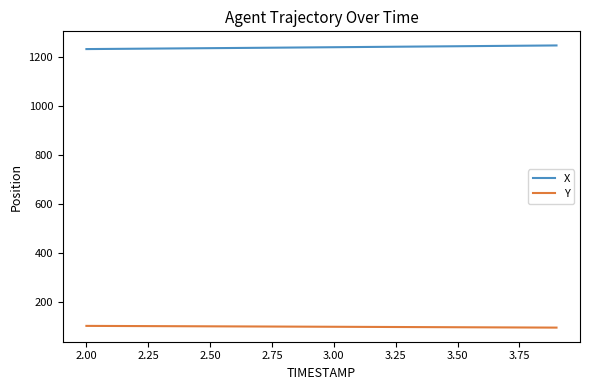

True or false: Y and X intersect in this chart.

False